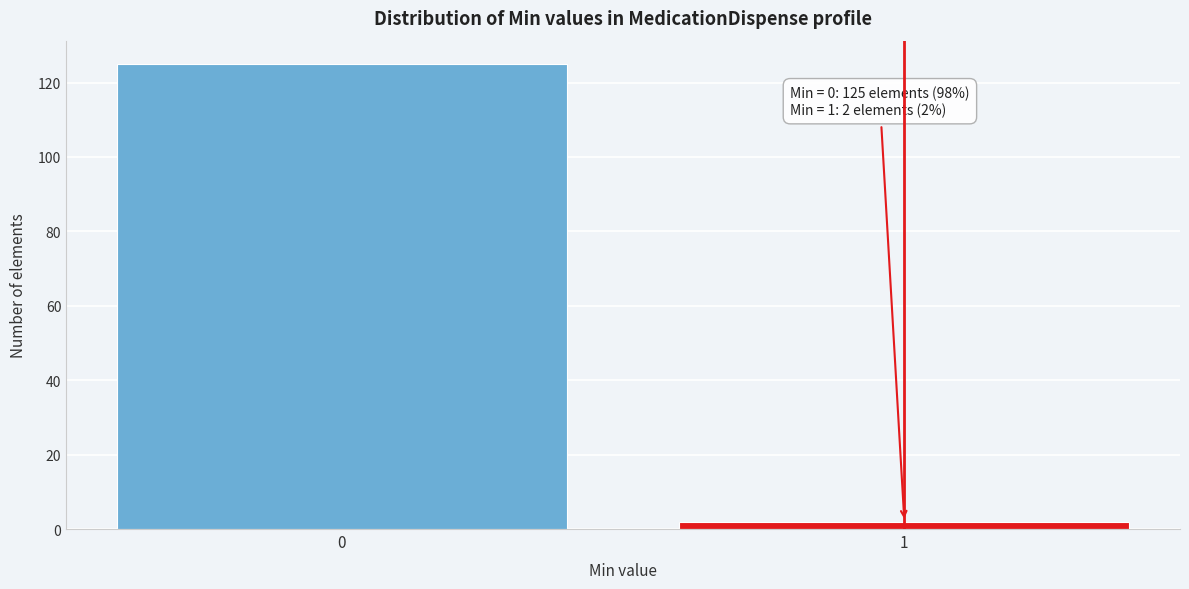

Reading right to left, transcribe all the data shown in this chart.

1=2	0=125